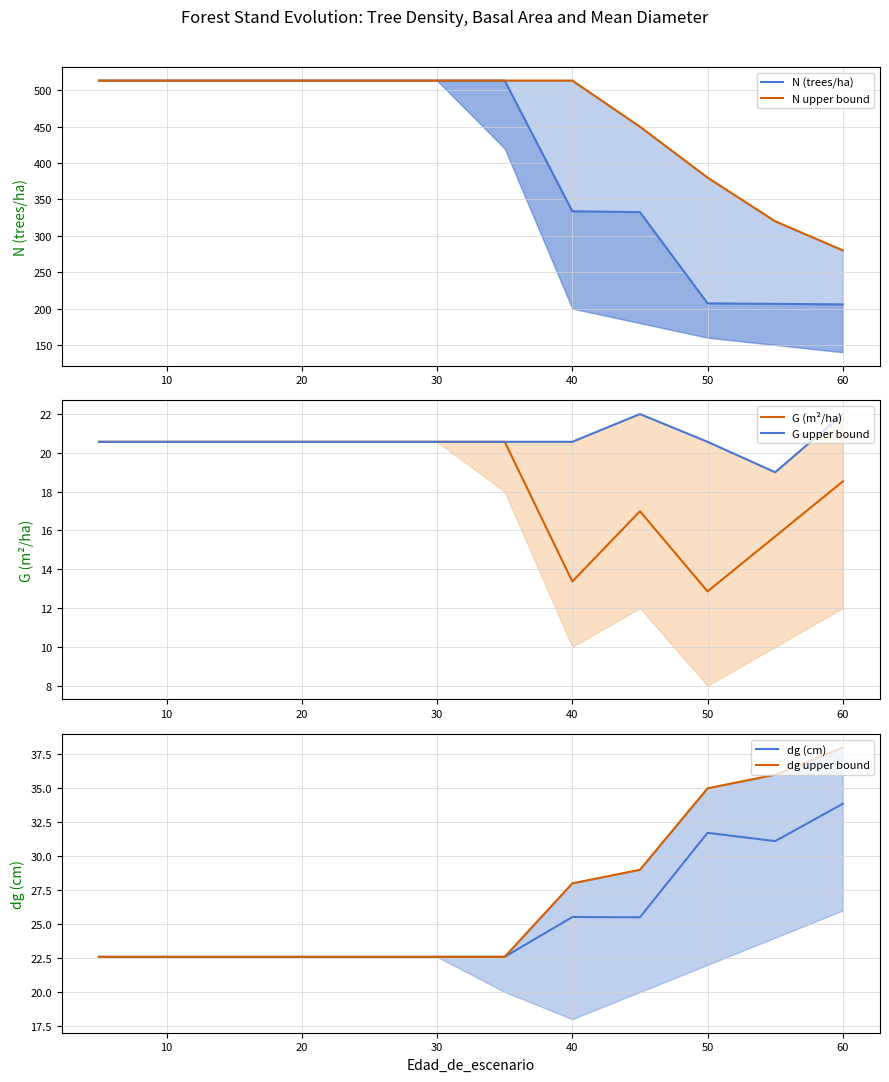

True or false: dg (cm) and dg upper bound intersect in this chart.

False